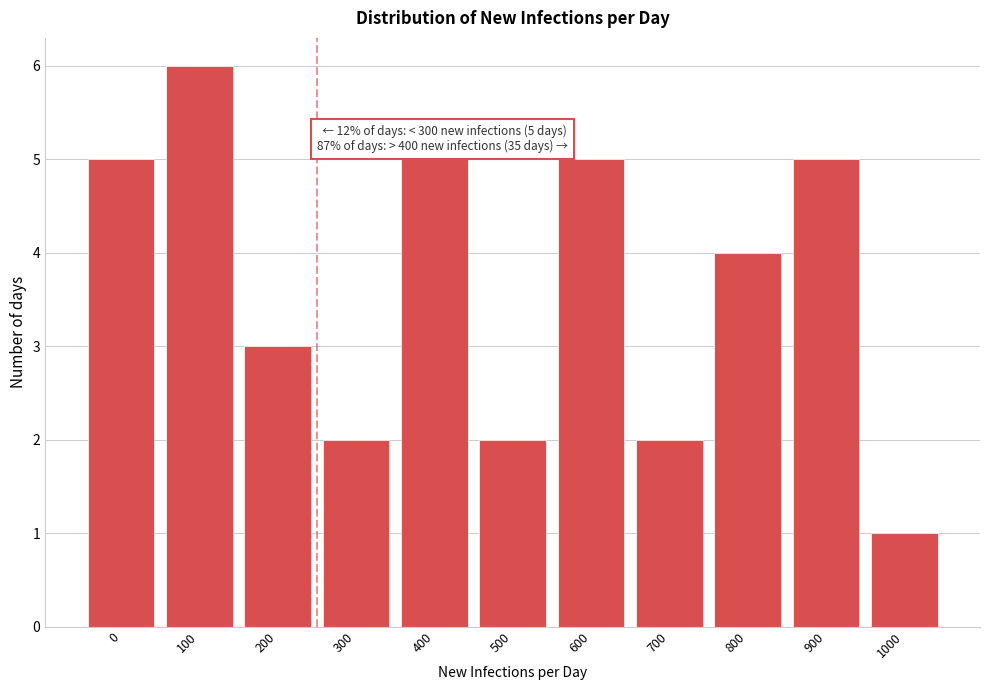

Reading left to right, list all the values displayed in this chart.

0=5	100=6	200=3	300=2	400=5	500=2	600=5	700=2	800=4	900=5	1000=1